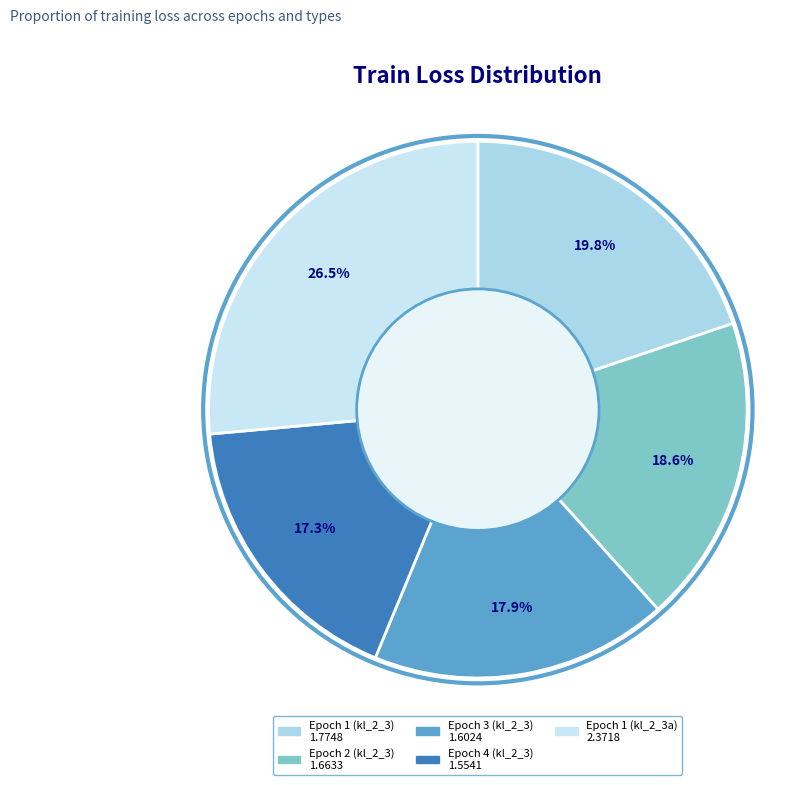

What percentage is NOT represented by Epoch 3 (kl_2_3)?

82.1%